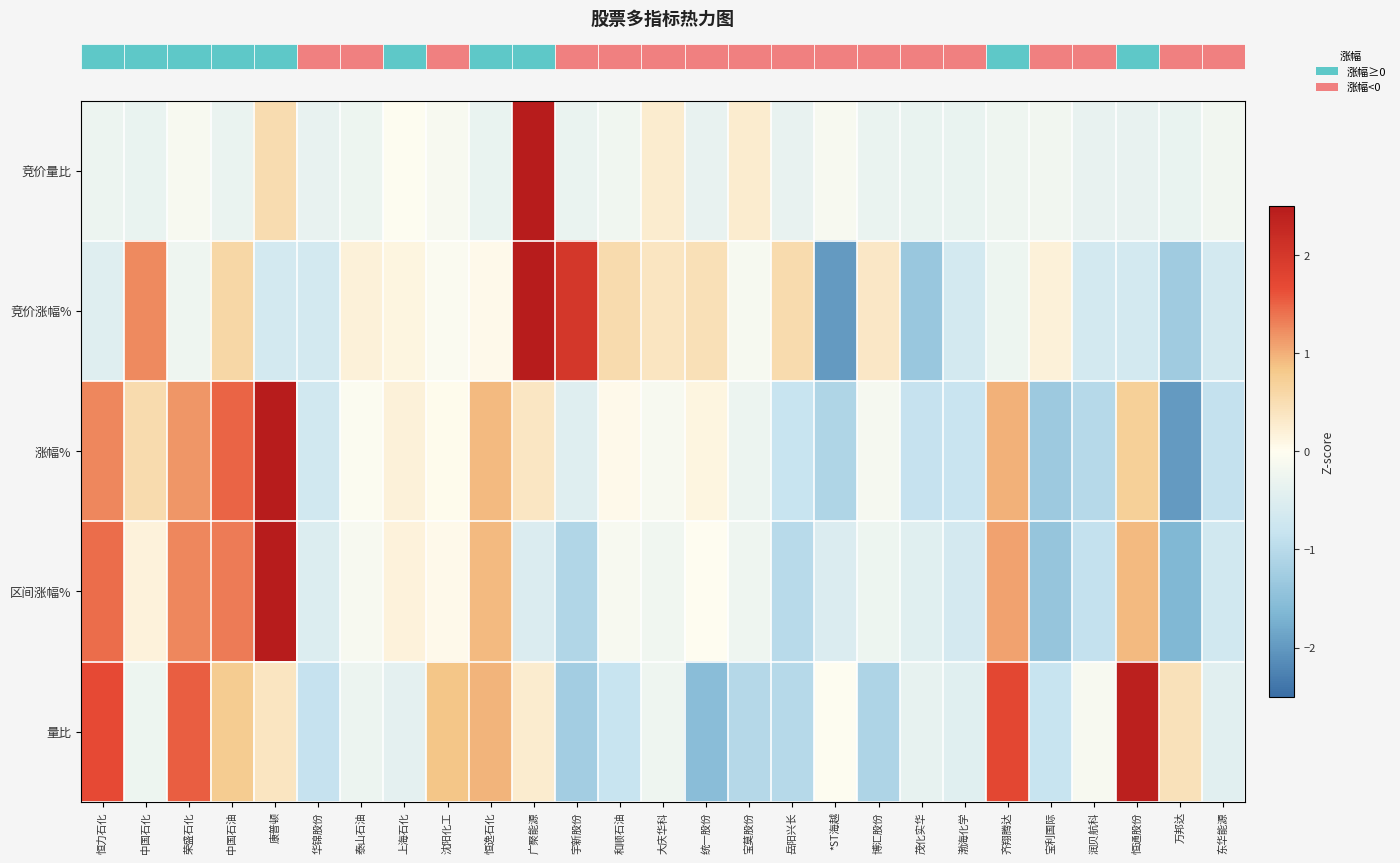

How many categories are shown in the chart?

27